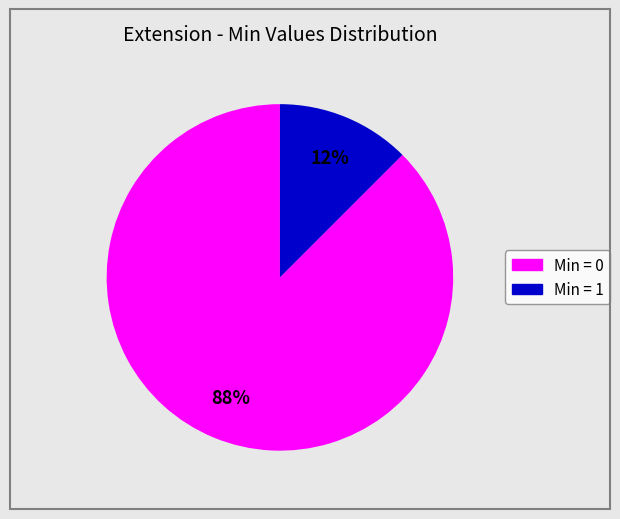

Does any single category account for the majority?

Yes